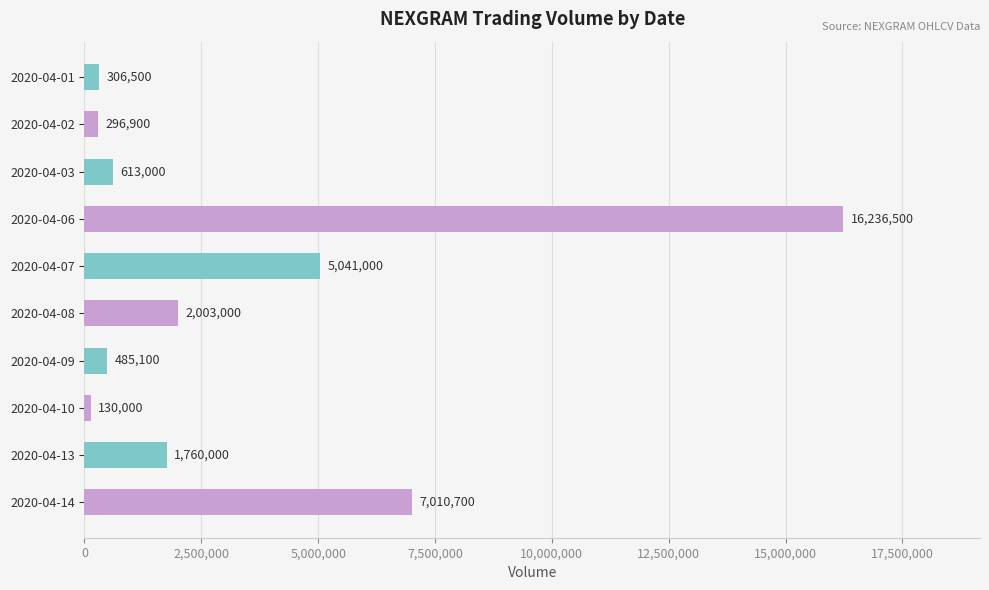

What is the average value?

3388270